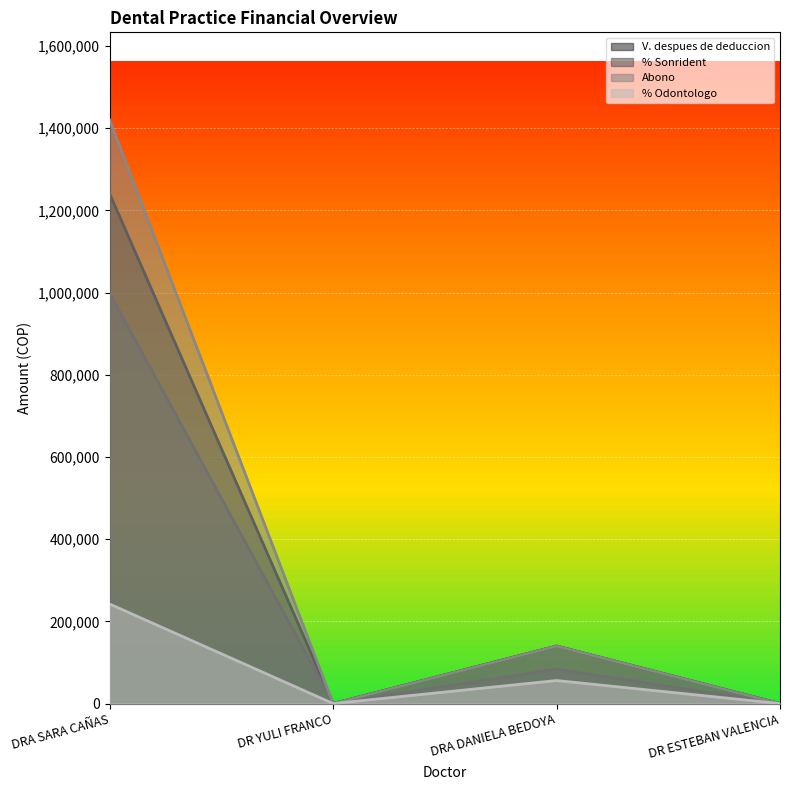

Is it true that % Sonrident equals 998000 at DRA SARA CAÑAS?

True